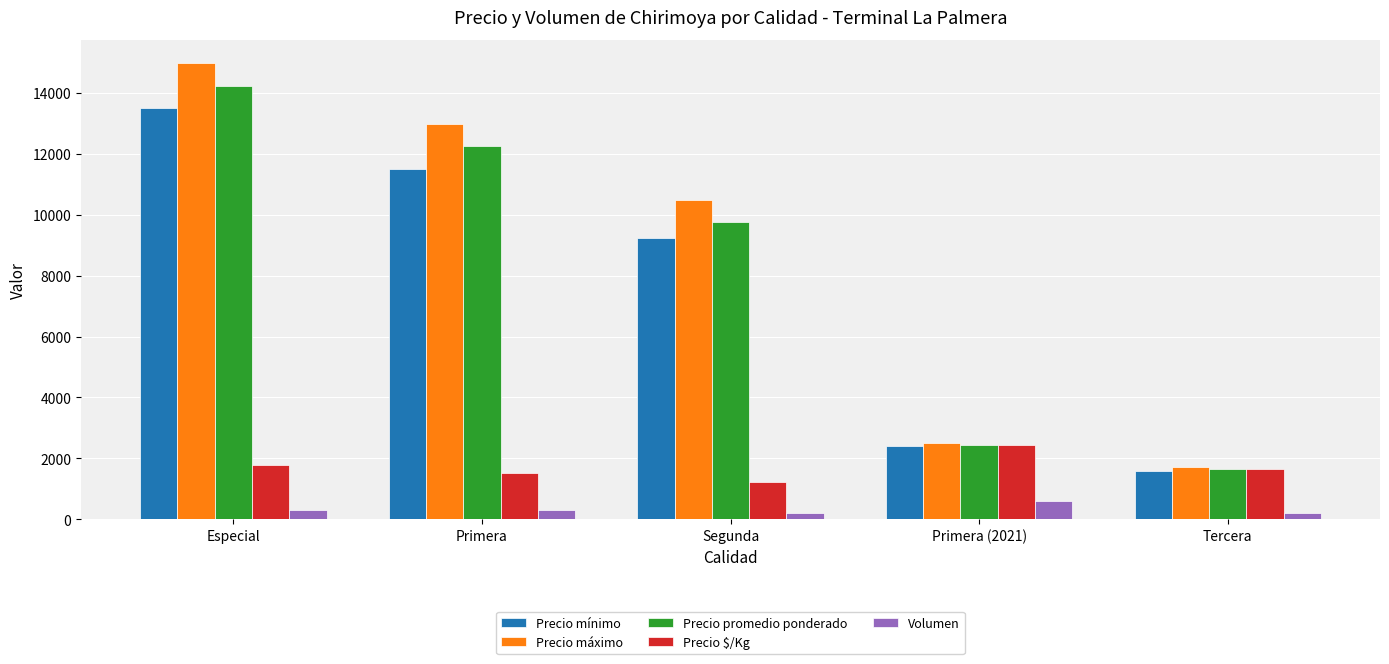

Is the value of Precio mínimo at Segunda greater than the value of Precio $/Kg at Primera?

Yes